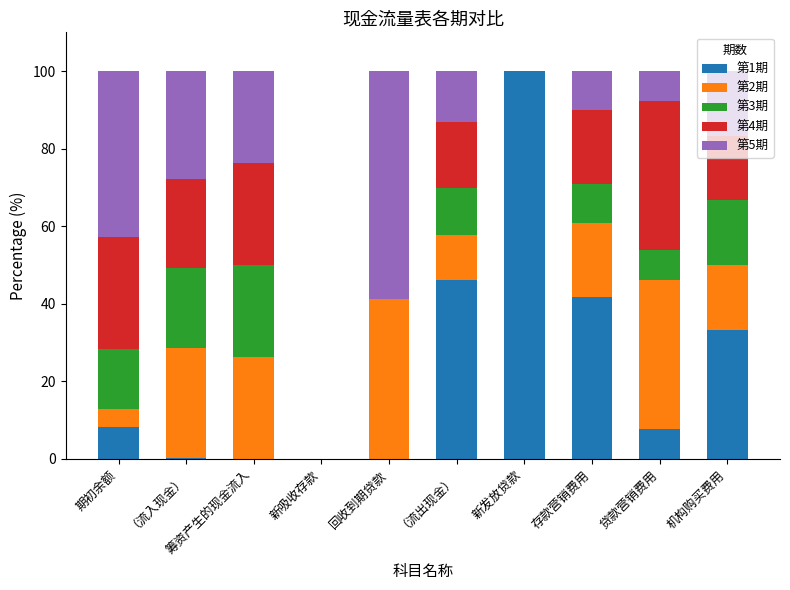

What is the sum of all 第1期 values?

237.5